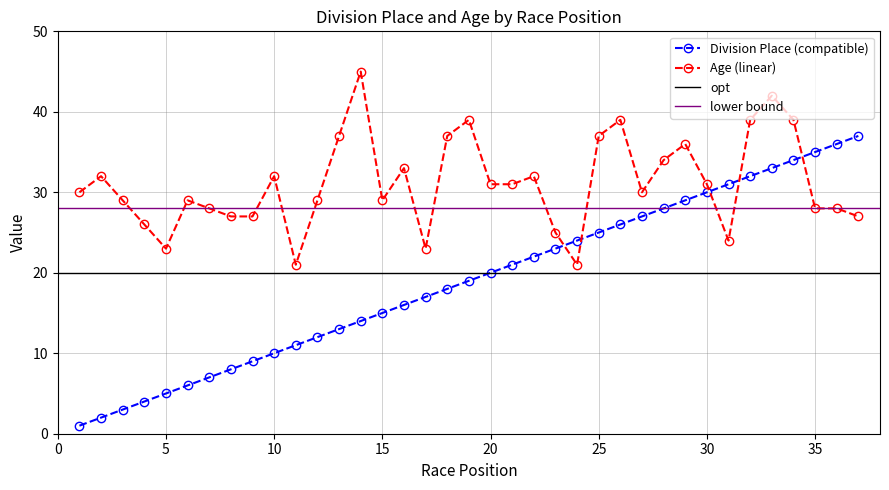

Rank the series by their maximum value, from lowest to highest.

Division Place, Age